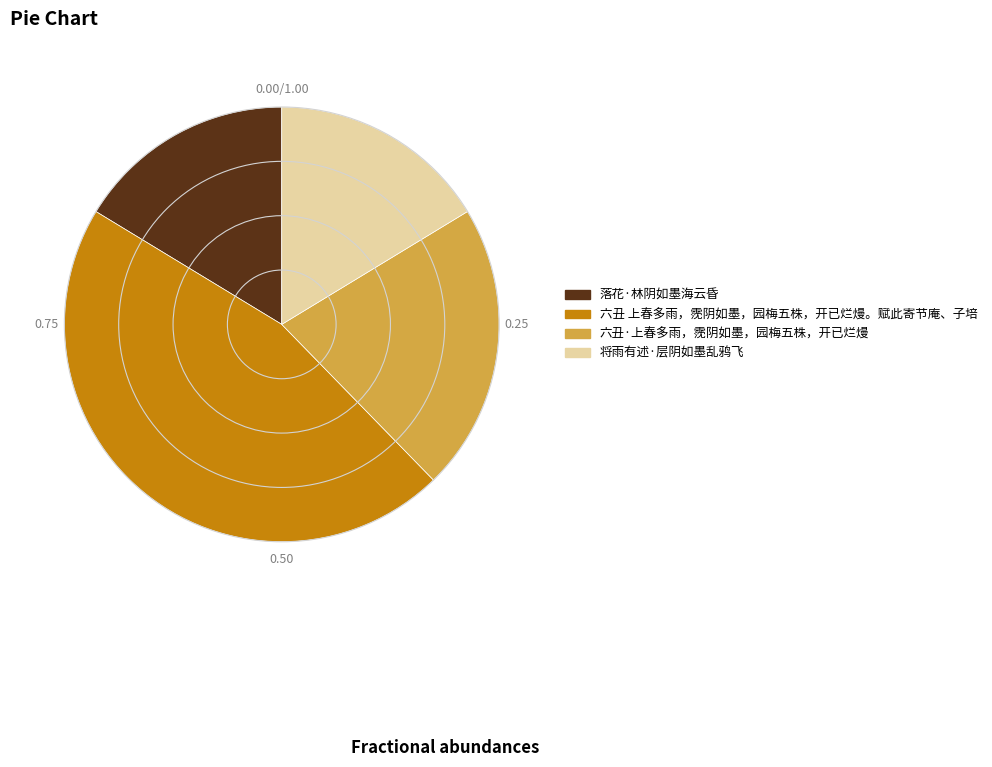

Is 六丑 上春多雨，霃阴如墨，园梅五株，开已烂熳。赋此寄节庵、子培 the majority of the pie?

No